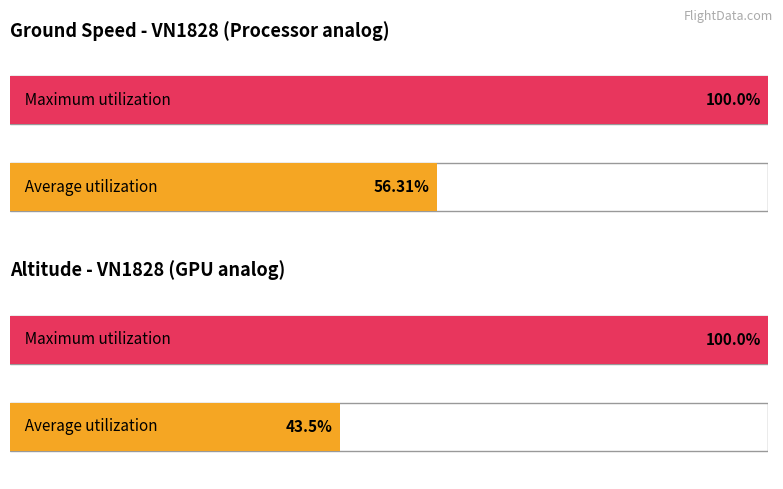

Which series has the widest spread of values?

Average altitude